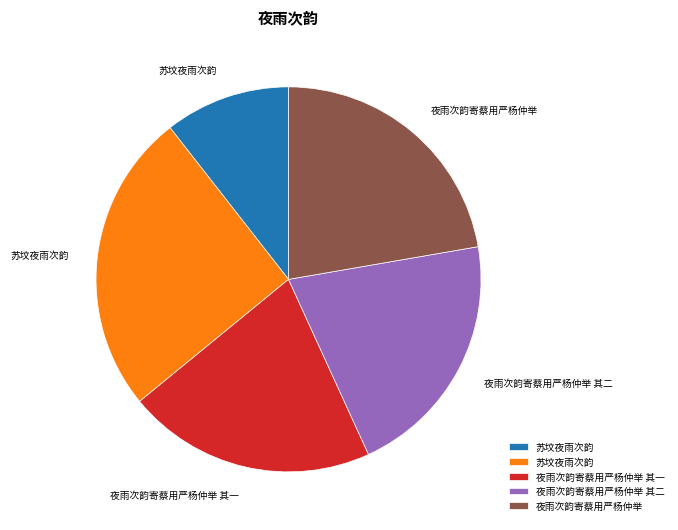

Does any single category account for the majority?

No